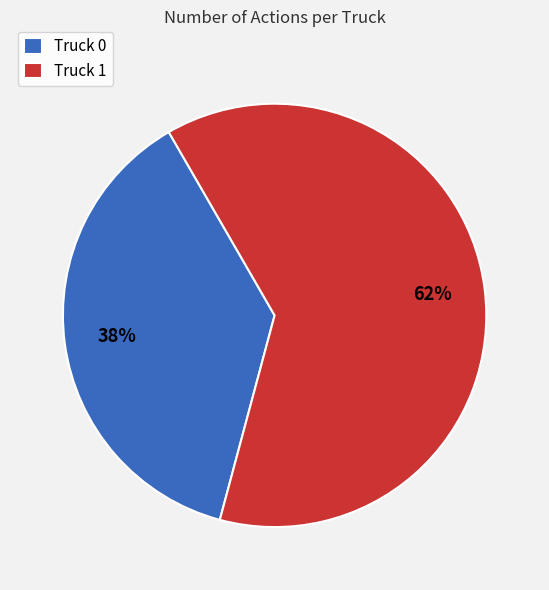

What is the ratio of the value at Truck 0 to the value at Truck 1?

0.6